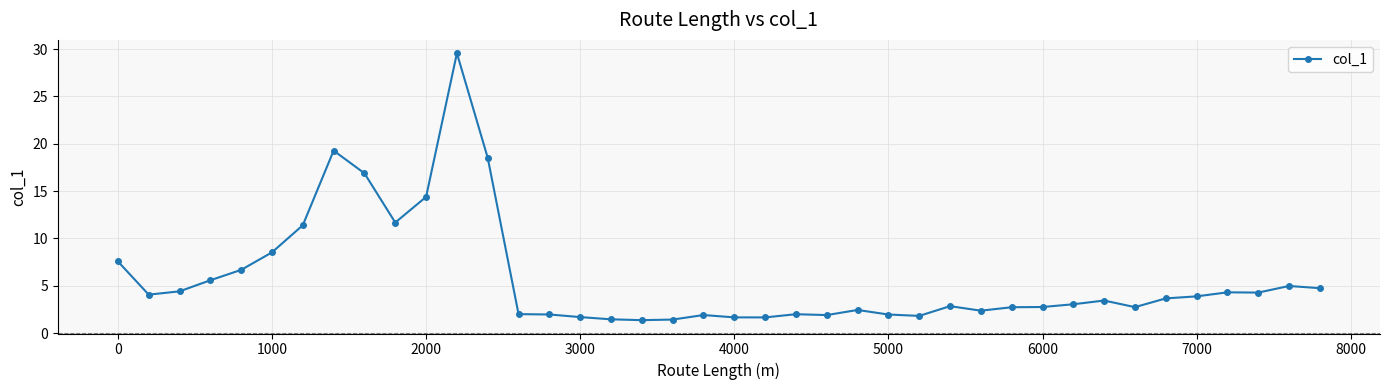

What is the minimum value shown in the chart?

1.4